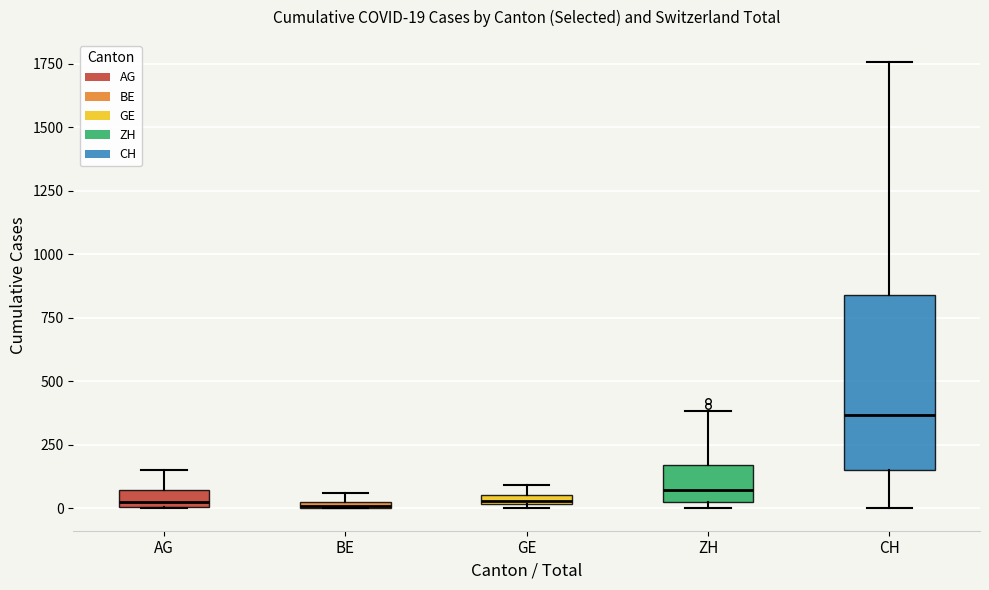

Which box is the tallest, from its lower edge to its upper edge?

CH